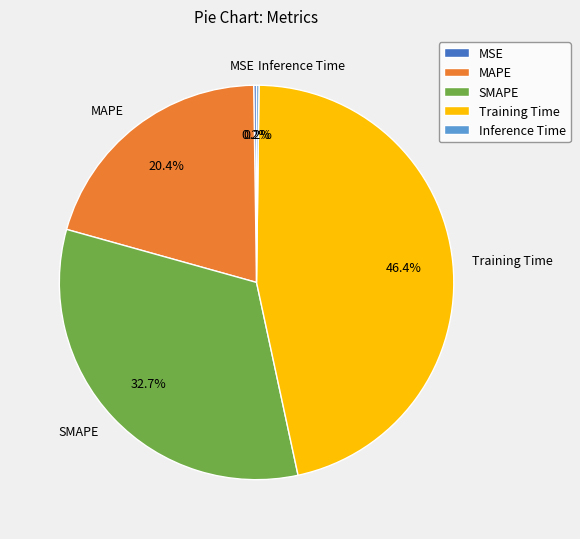

What percentage is NOT represented by Training Time?

53.6%